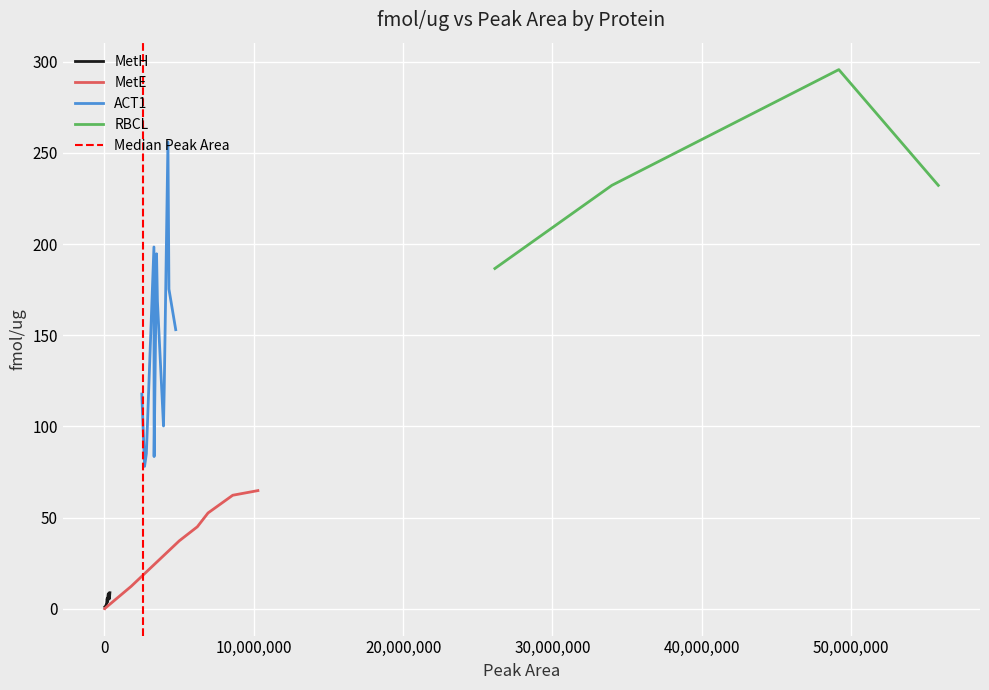

How many points are lower than both their immediate neighbors (excluding endpoints)?

11